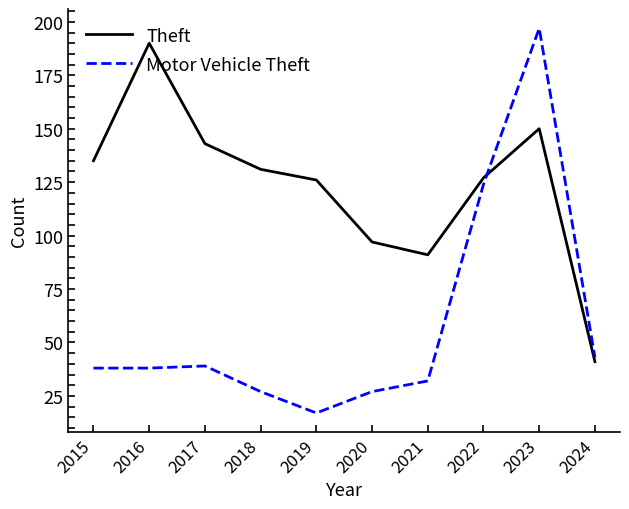

How many times do Theft and Motor Vehicle Theft cross each other?

1